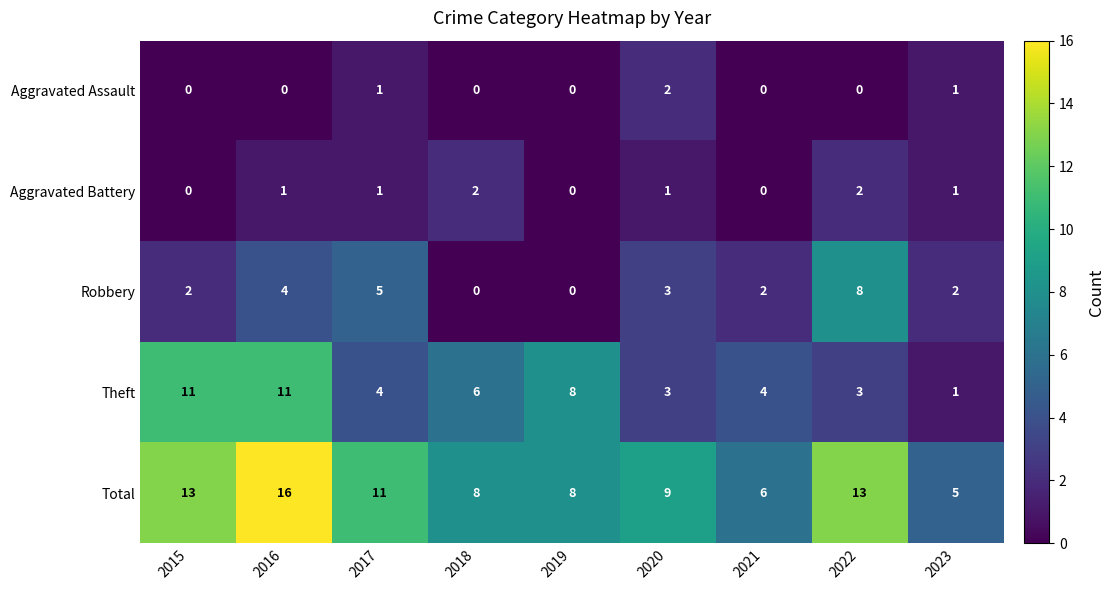

At which category does the chart reach its peak across all series?

2016